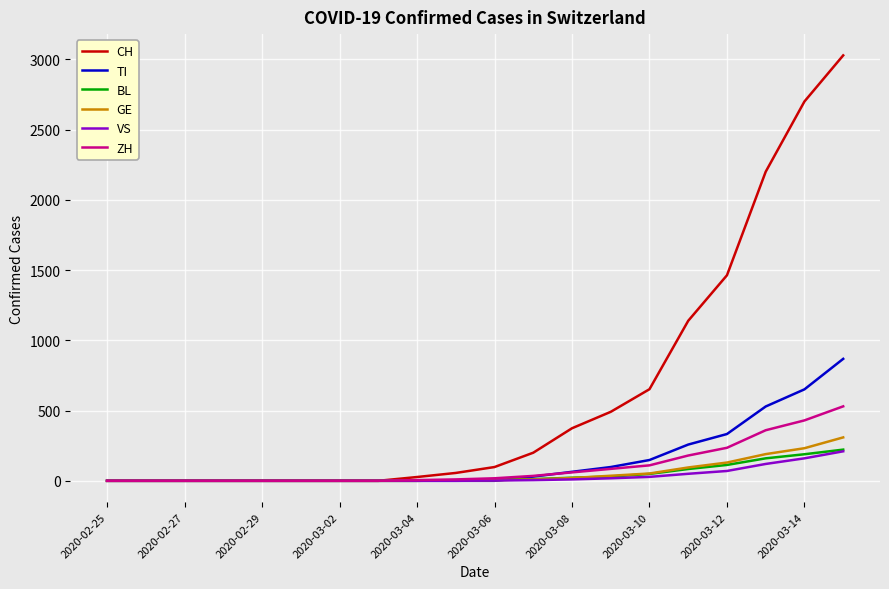

Which series has the largest range (max minus min)?

CH